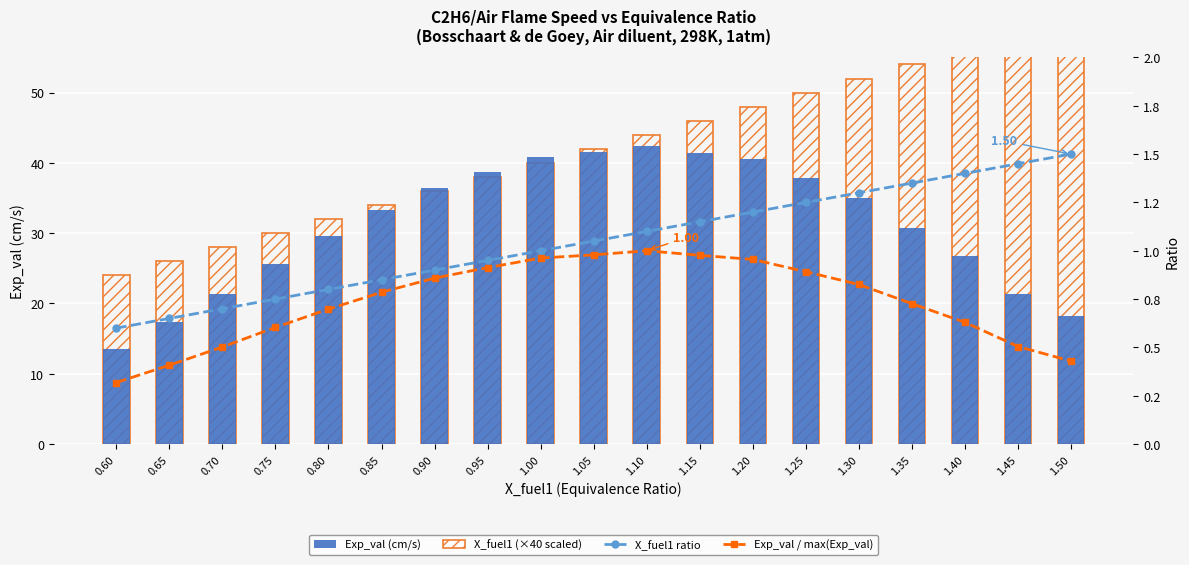

What is the lowest value of the Exp_val / max(Exp_val) series?

0.3